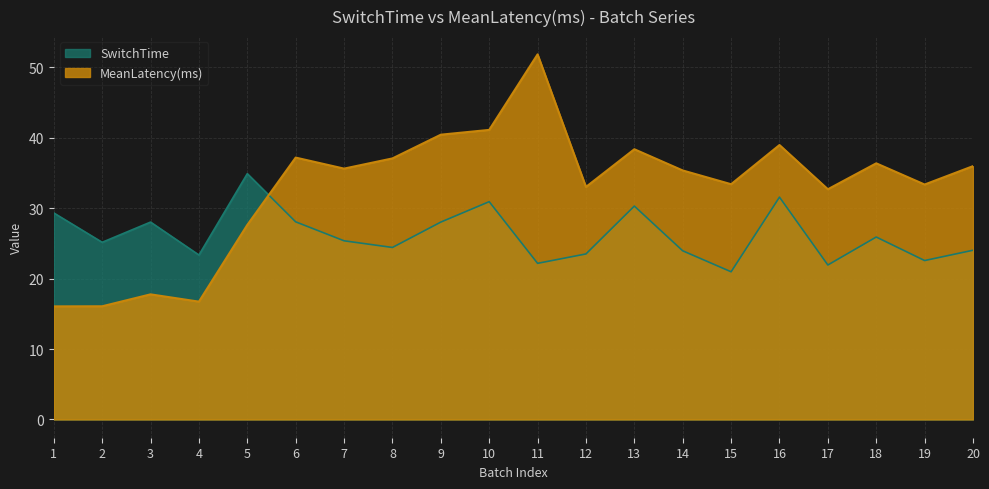

Which series has the widest spread of values?

MeanLatency(ms)